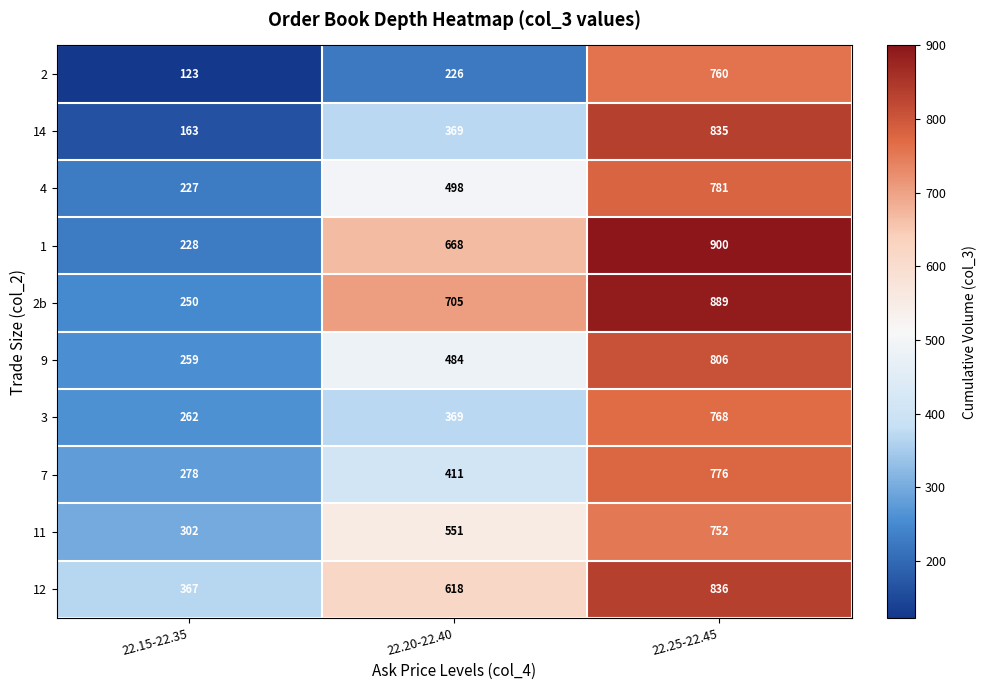

What is the spread (max minus min) of values at 22.25-22.45?

148